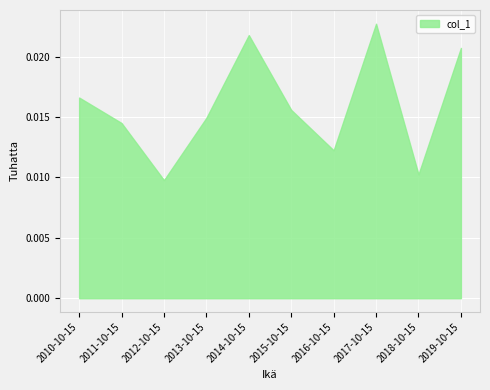

At which category does the chart reach its peak across all series?

2017-10-15